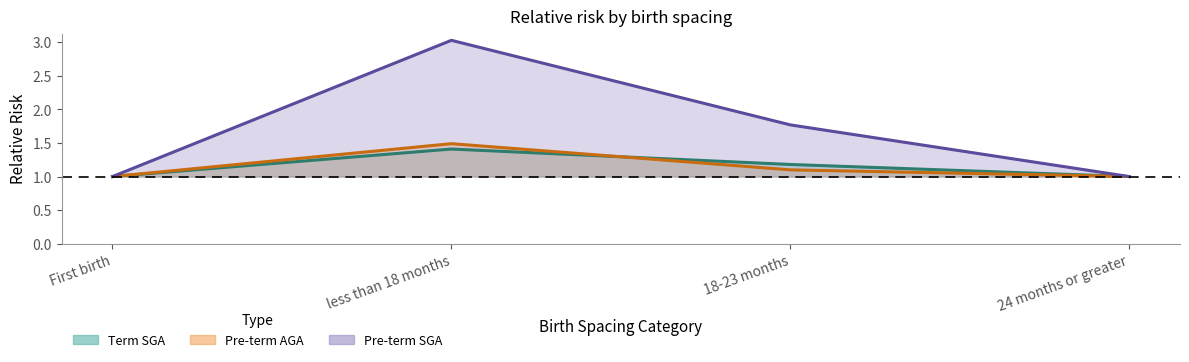

Which category has the highest value across all series?

less than 18 months